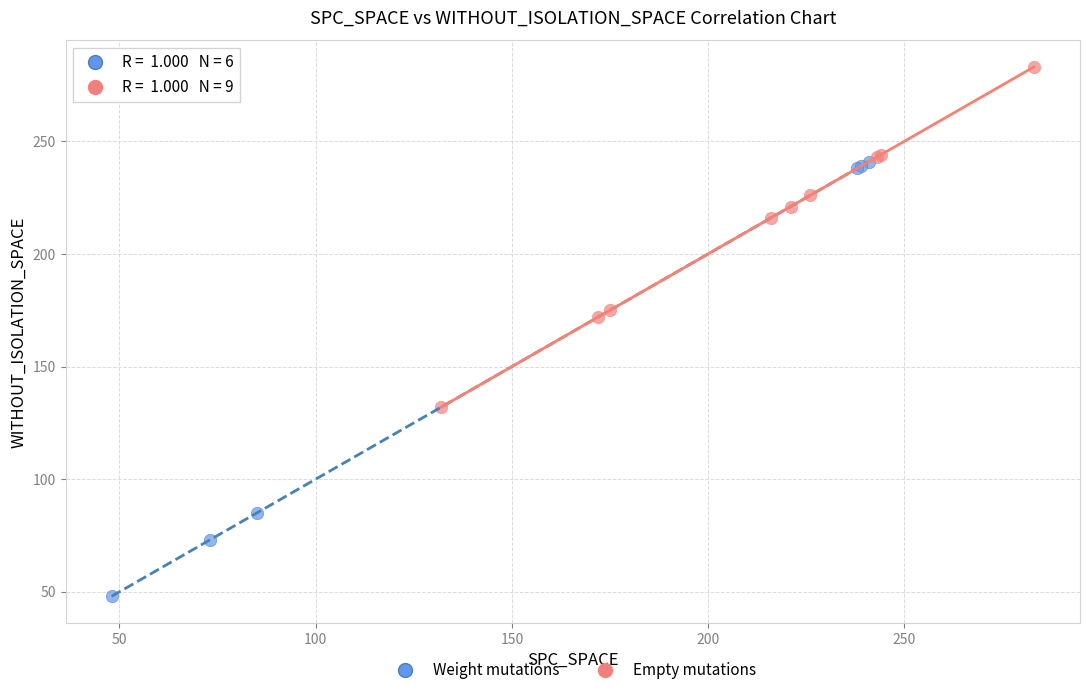

Which series has the largest Y range (max minus min)?

Weight mutations